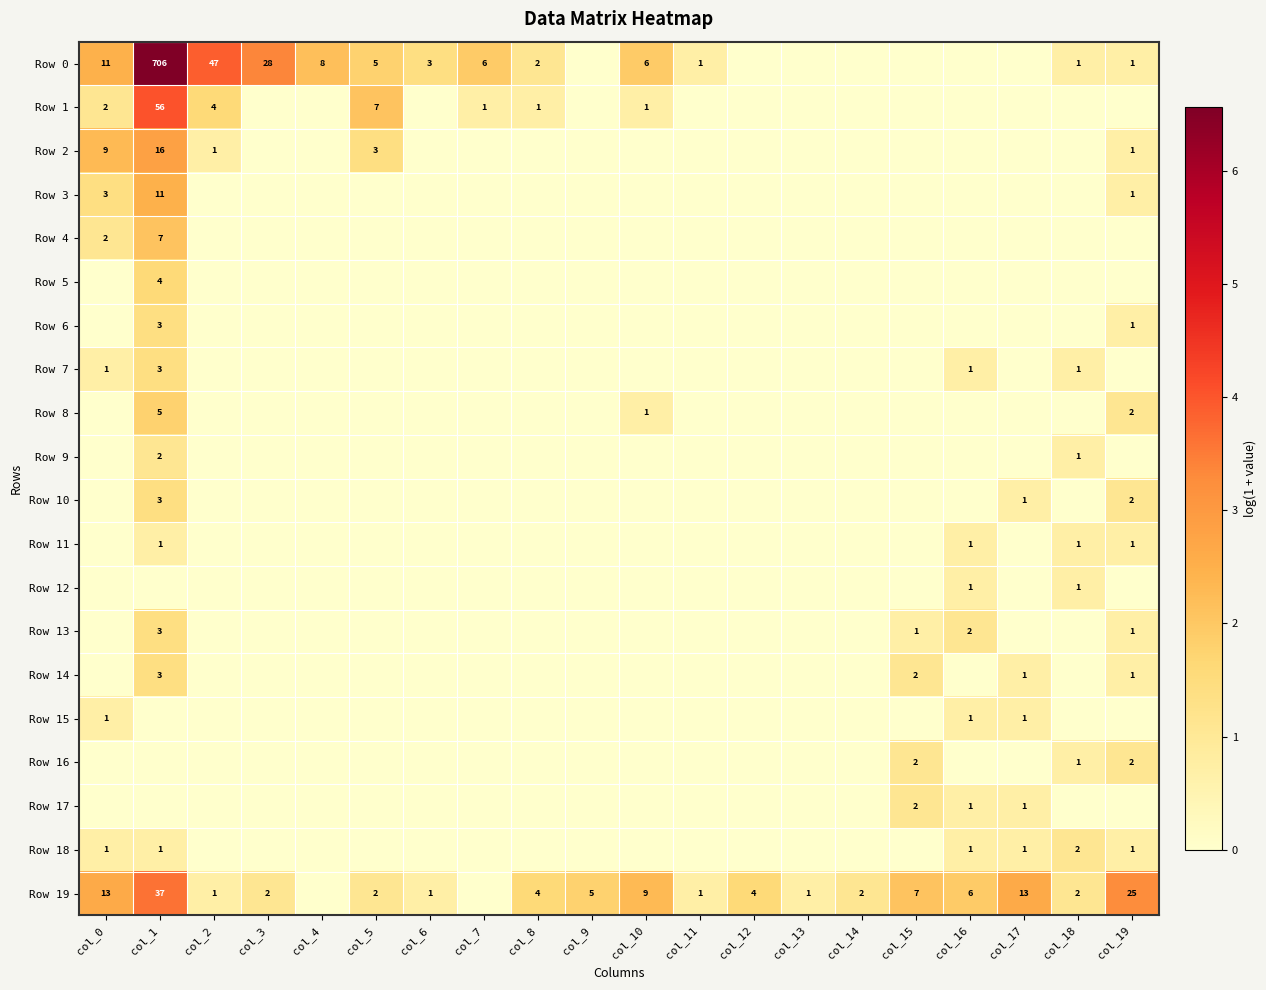

What is the difference between the Row 19 values at col_8 and col_10?

5